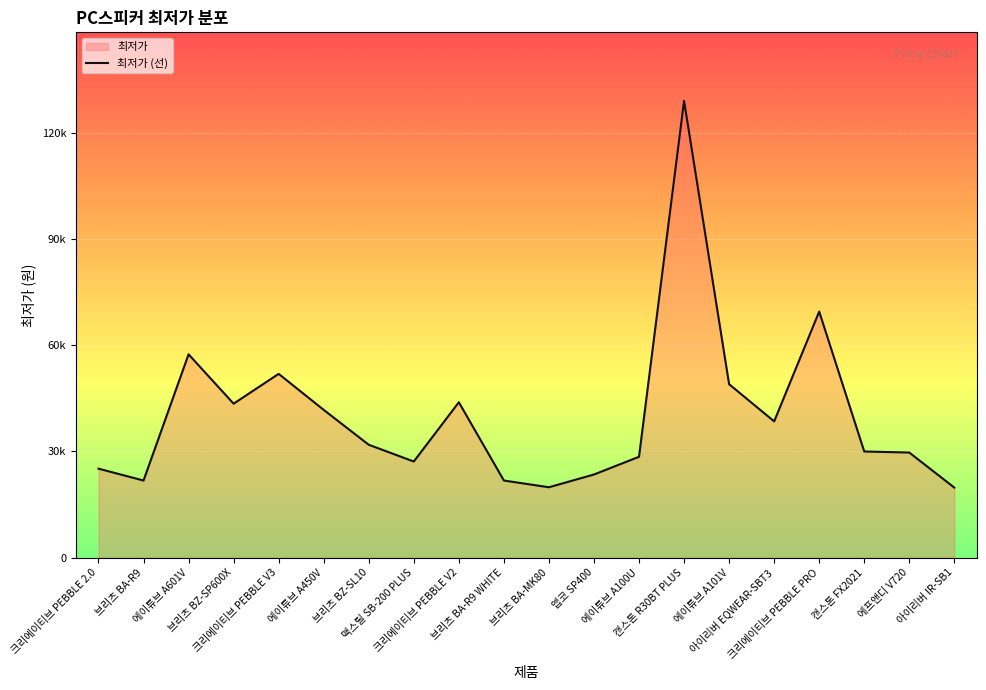

What is the smallest value displayed?

19800